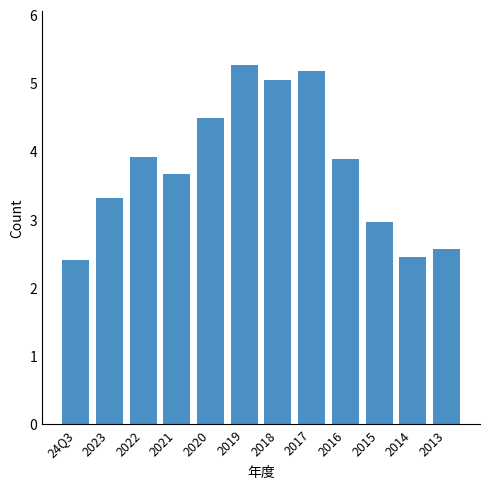

What is the ratio of the value at 2016 to the value at 2023?

1.2